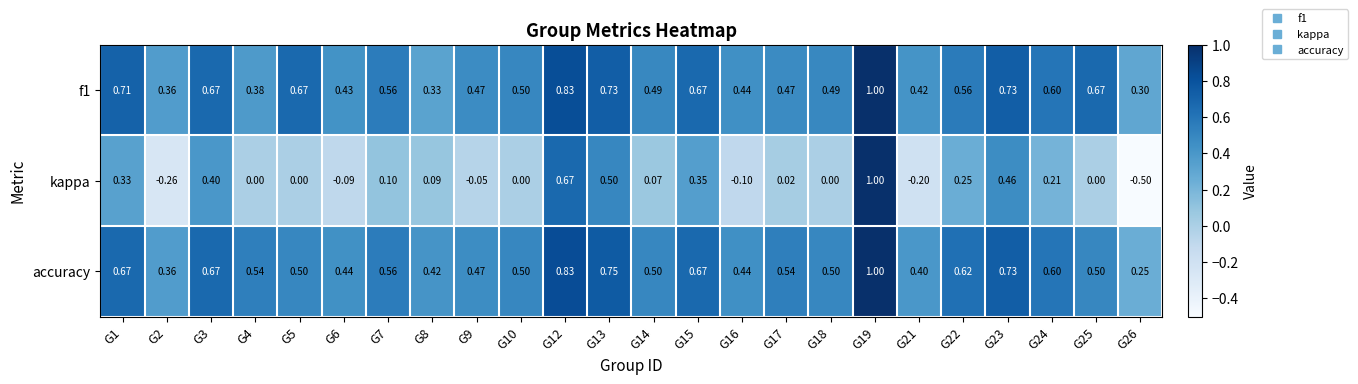

Between G8 and G16, which series saw the biggest shift?

kappa